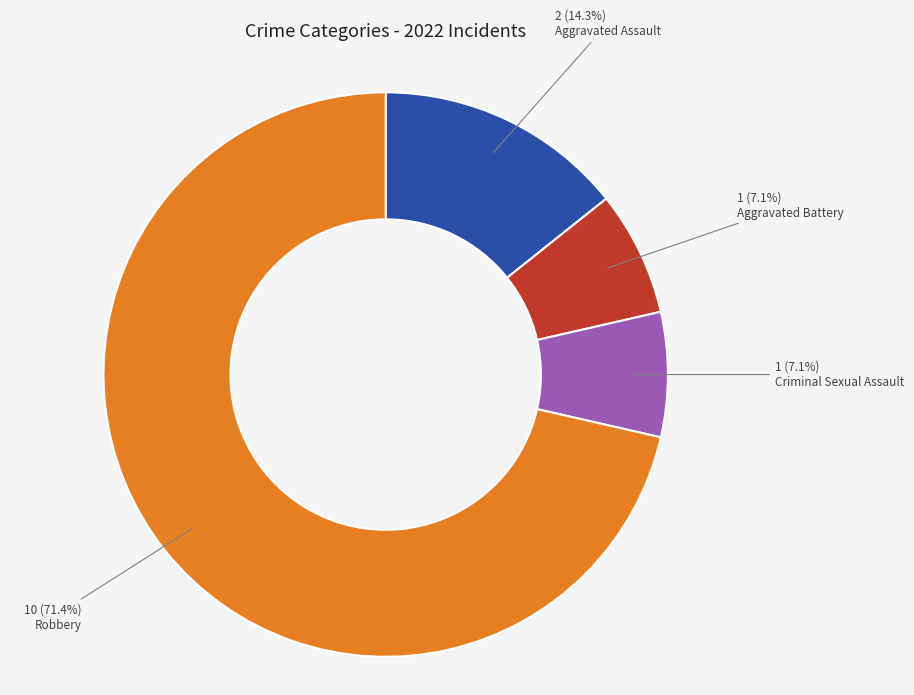

Does any single category account for the majority?

Yes